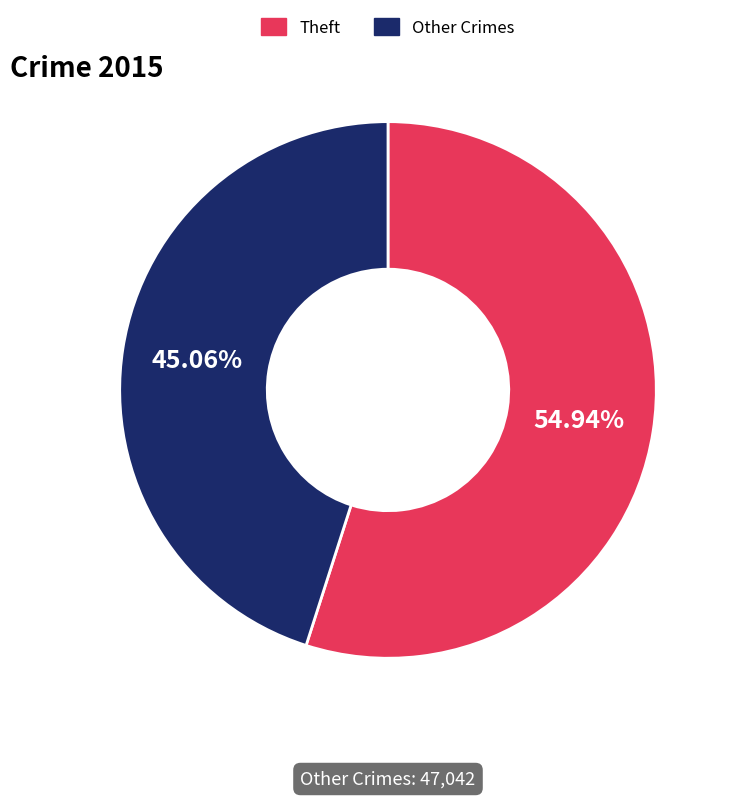

Which category accounts for the majority?

Theft